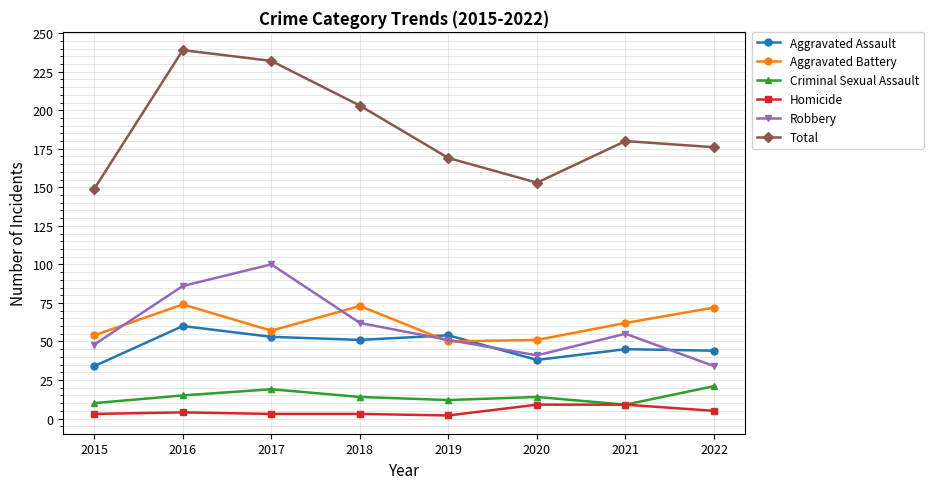

True or false: Total has a value of 153 at 2020.

True